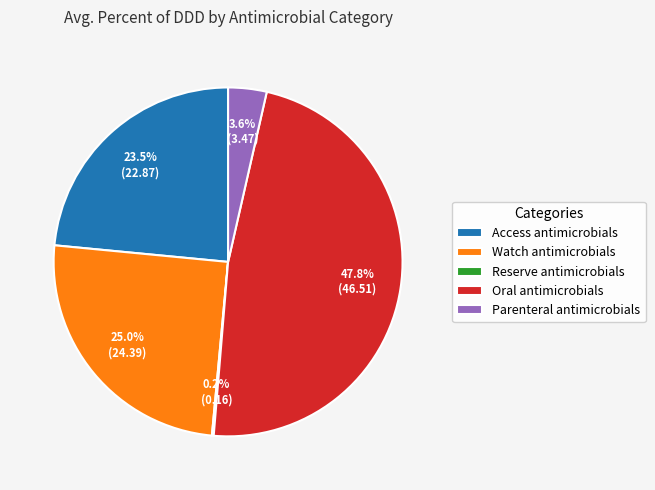

To the nearest percent, what is the combined percentage of Oral antimicrobials and Access antimicrobials?

71%